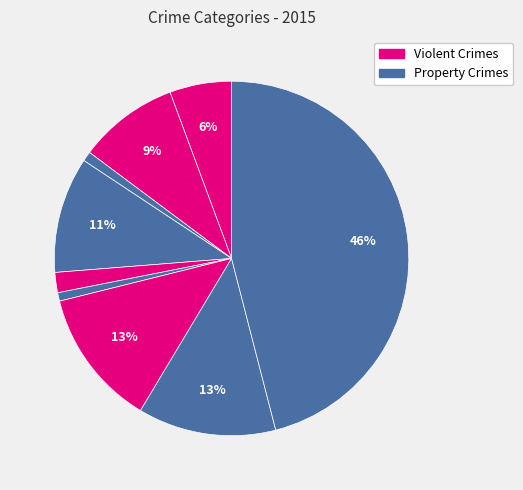

Count the number of slices in the pie.

9